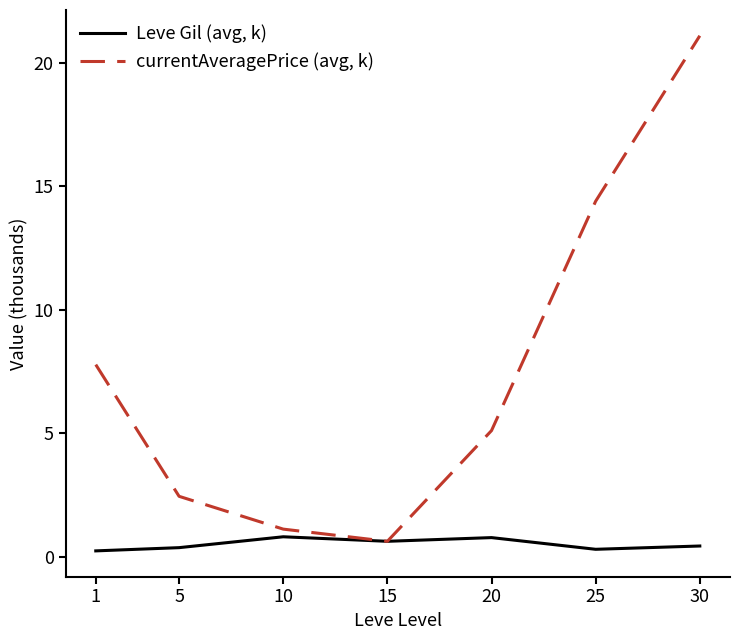

True or false: Leve Gil (avg, k) has a value of 0.4 at 30.

True